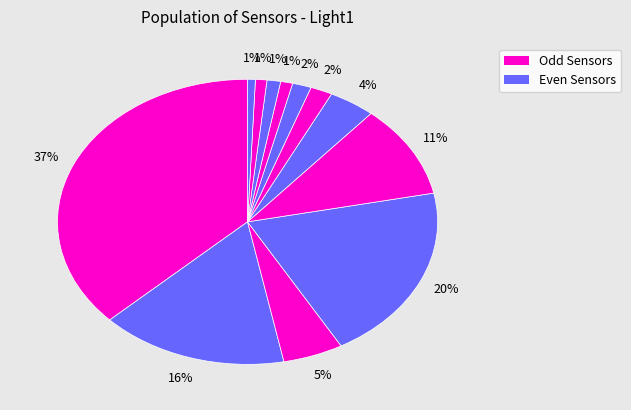

How many slices are in this pie chart?

12